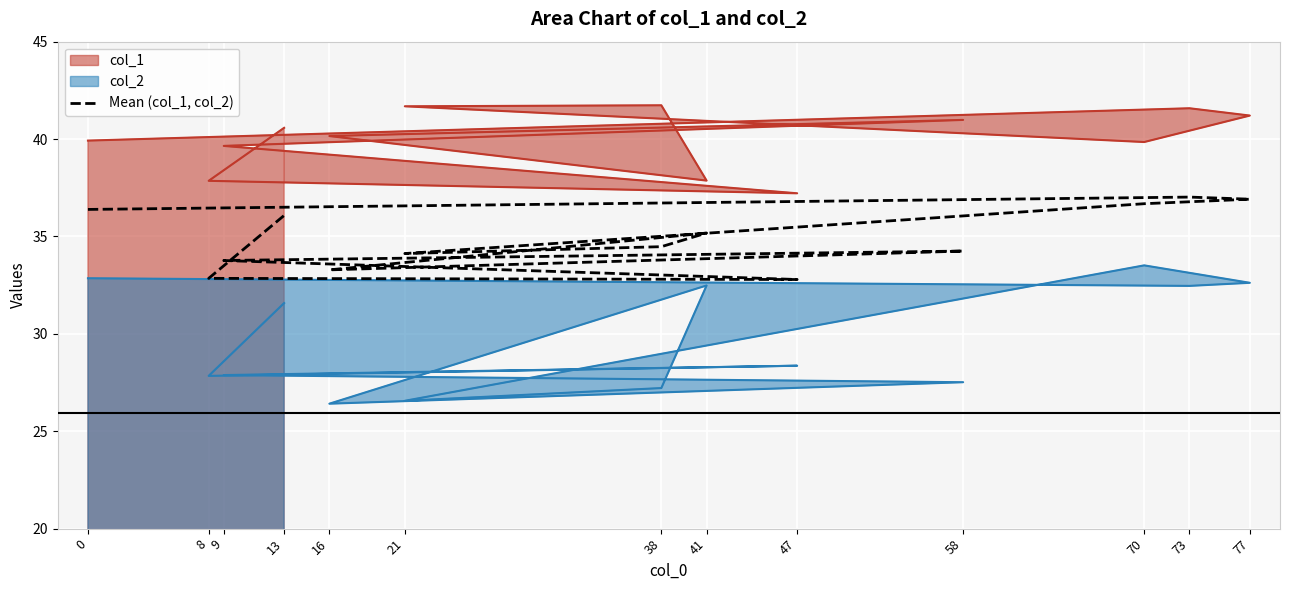

Is it true that the value at 8 is 7.1?

False